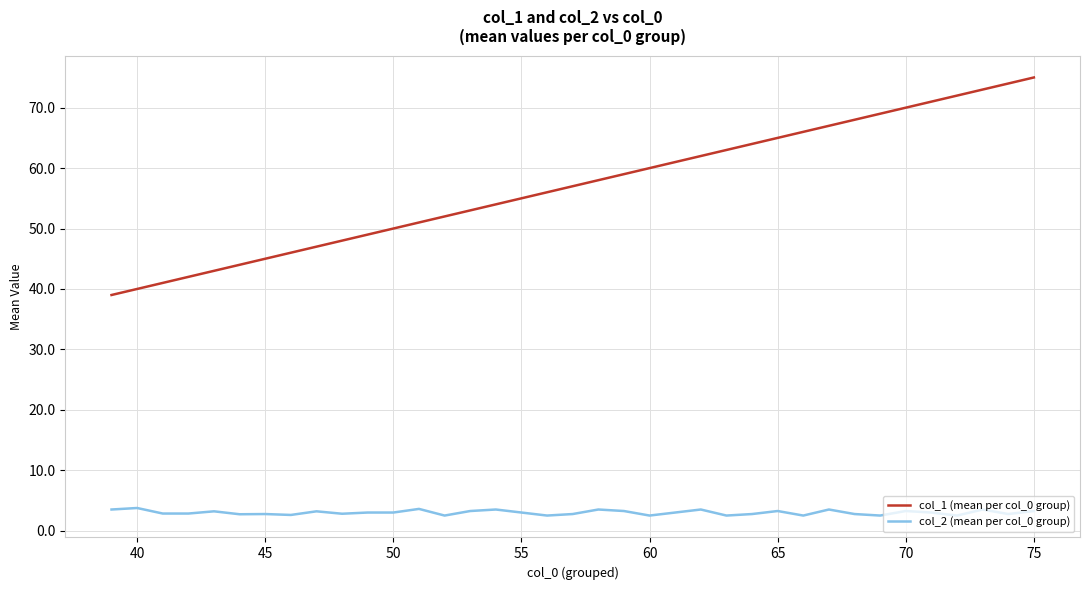

List the series in order of their overall mean, lowest first.

col_2 (mean per col_0 group), col_1 (mean per col_0 group)